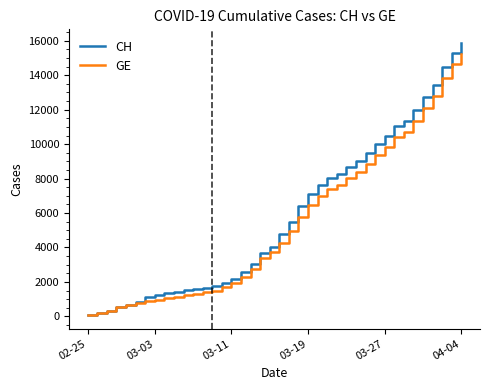

Which series has the widest spread of values?

CH